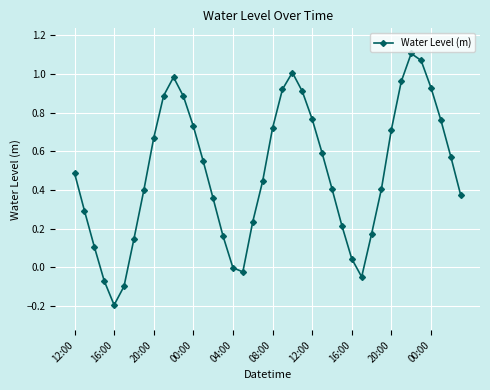

What is the sum of all values?

19.5